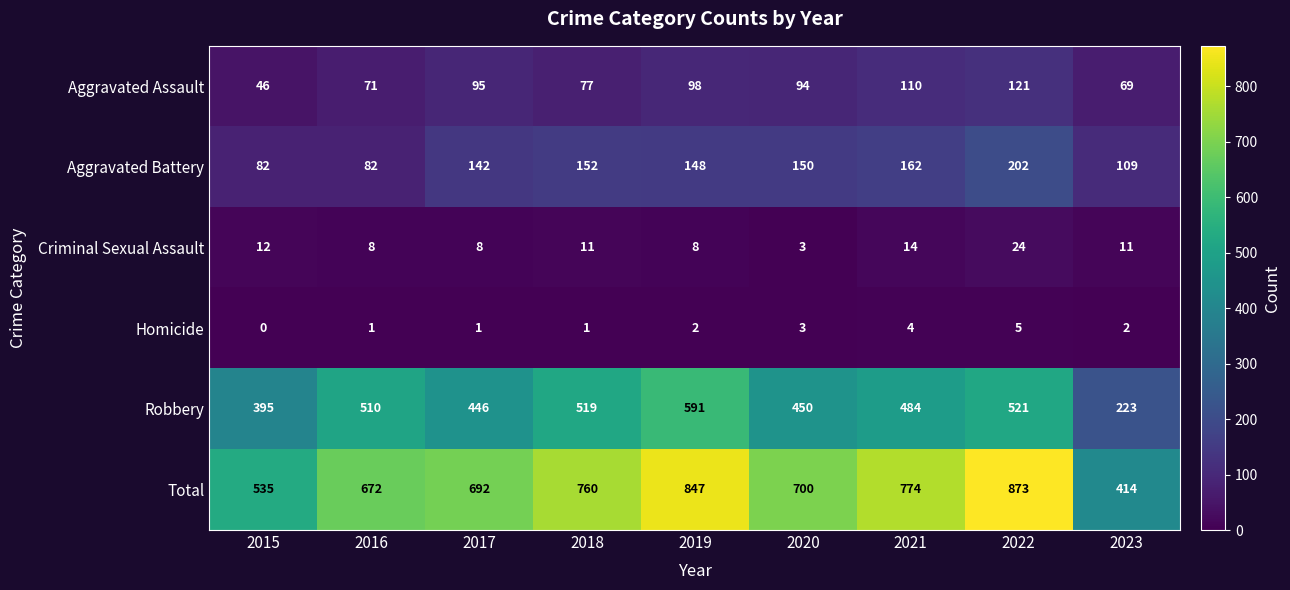

At which category does the chart reach its peak across all series?

2022